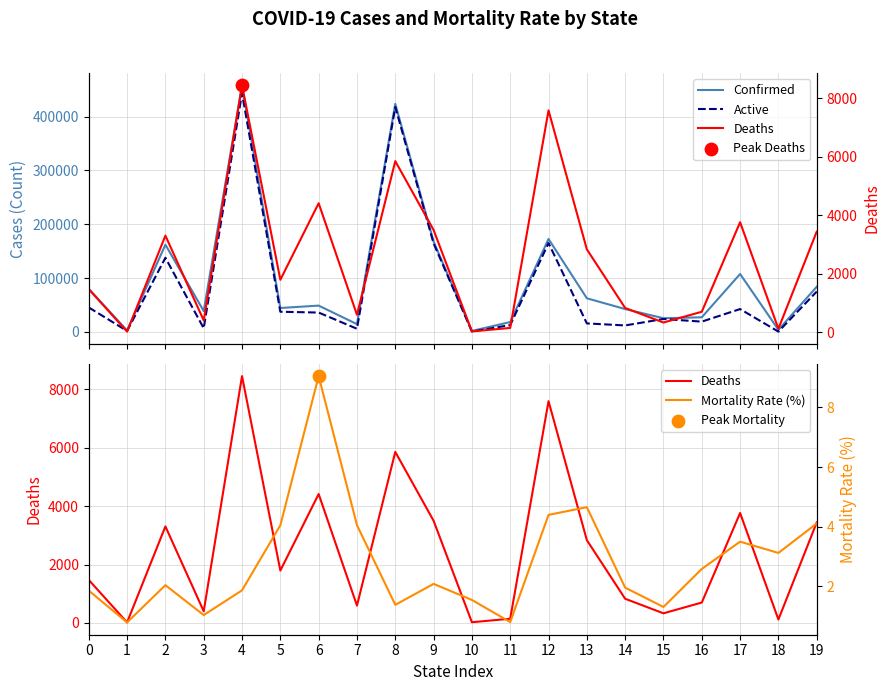

Which series reaches the maximum Y coordinate?

Confirmed